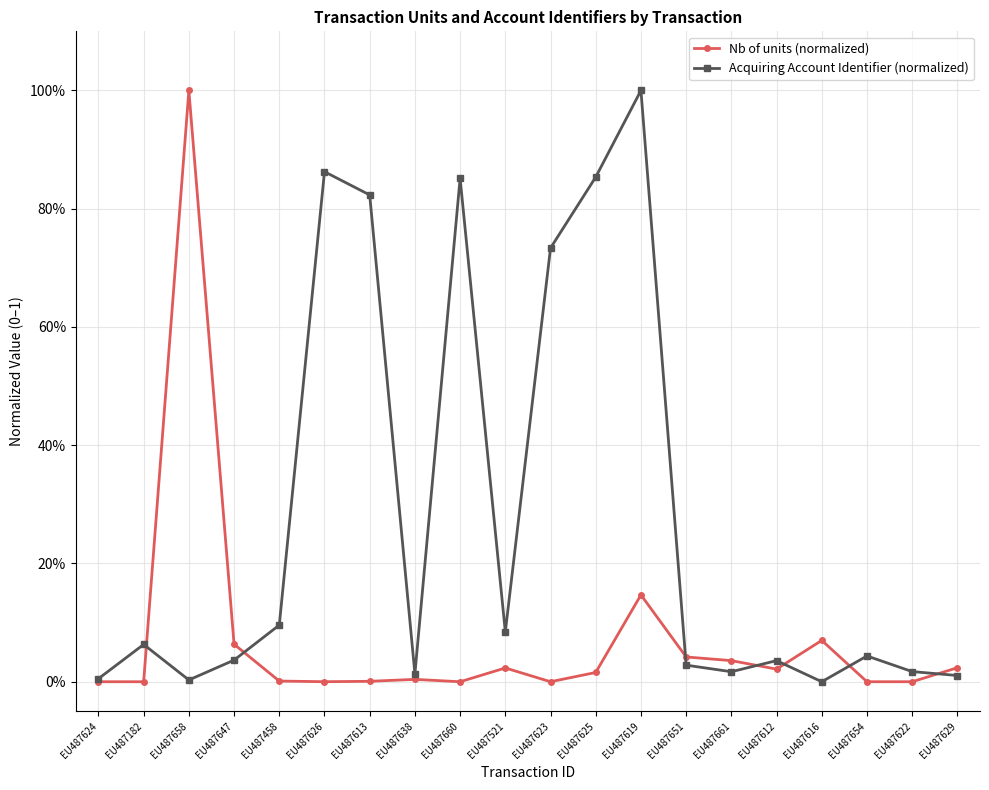

Reading left to right, what are all the values shown in this chart?

Nb of units (normalized): 0.0	0.0	1.0	0.1	0.0	0.0	0.0	0.0	0.0	0.0	0.0	0.0	0.1	0.0	0.0	0.0	0.1	0.0	0.0	0.0
Acquiring Account Identifier (normalized): 0.0	0.1	0.0	0.0	0.1	0.9	0.8	0.0	0.9	0.1	0.7	0.9	1.0	0.0	0.0	0.0	0.0	0.0	0.0	0.0